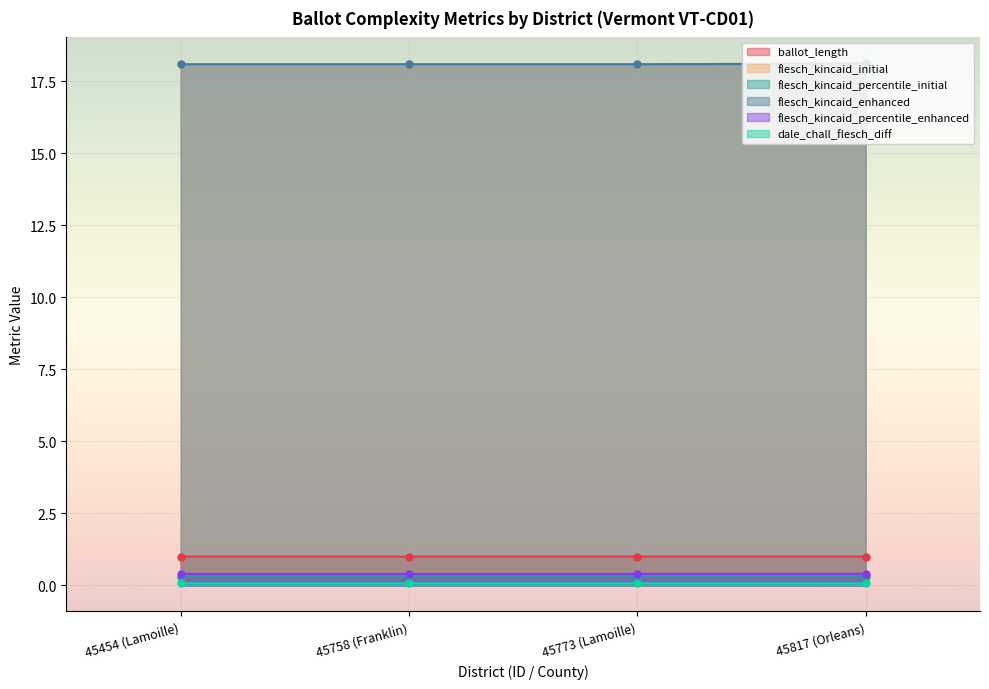

Reading right to left, what are all the values shown in this chart?

ballot_length: 45817 (Orleans)=1.0	45773 (Lamoille)=1.0	45758 (Franklin)=1.0	45454 (Lamoille)=1.0
flesch_kincaid_initial: 45817 (Orleans)=18.1	45773 (Lamoille)=18.1	45758 (Franklin)=18.1	45454 (Lamoille)=18.1
flesch_kincaid_percentile_initial: 45817 (Orleans)=0.3	45773 (Lamoille)=0.3	45758 (Franklin)=0.3	45454 (Lamoille)=0.3
flesch_kincaid_enhanced: 45817 (Orleans)=18.1	45773 (Lamoille)=18.1	45758 (Franklin)=18.1	45454 (Lamoille)=18.1
flesch_kincaid_percentile_enhanced: 45817 (Orleans)=0.4	45773 (Lamoille)=0.4	45758 (Franklin)=0.4	45454 (Lamoille)=0.4
dale_chall_flesch_diff: 45817 (Orleans)=0.1	45773 (Lamoille)=0.1	45758 (Franklin)=0.1	45454 (Lamoille)=0.1